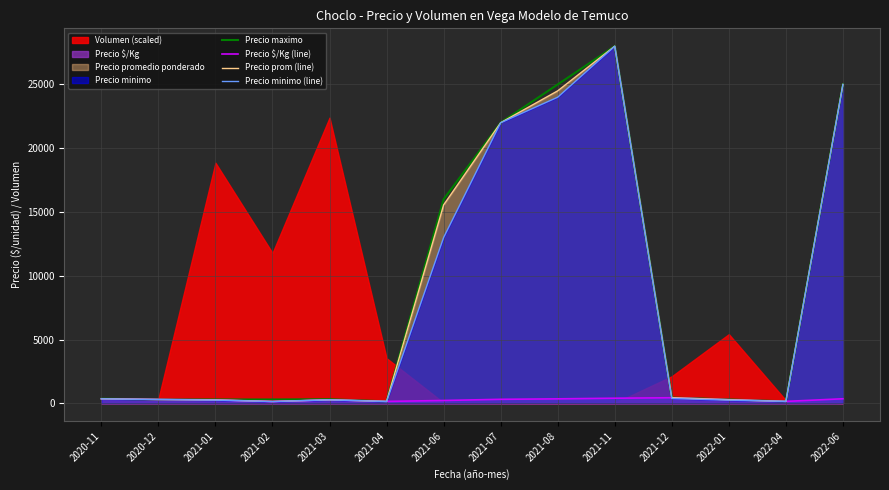

What is the greatest value displayed?

28000